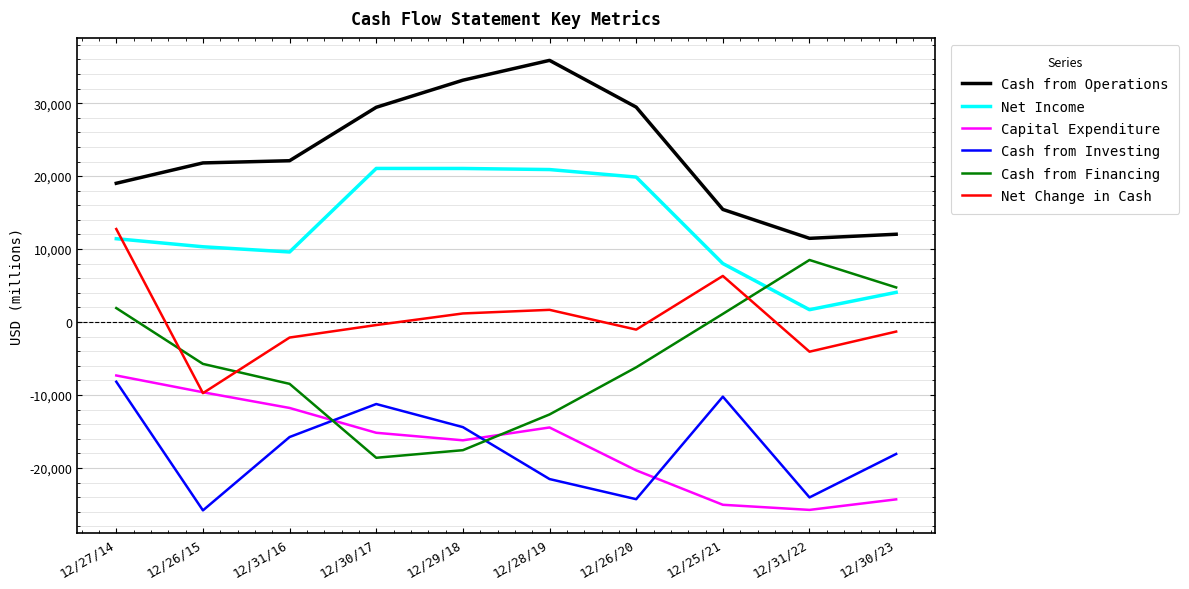

True or false: Cash from Operations and Cash from Financing intersect in this chart.

False